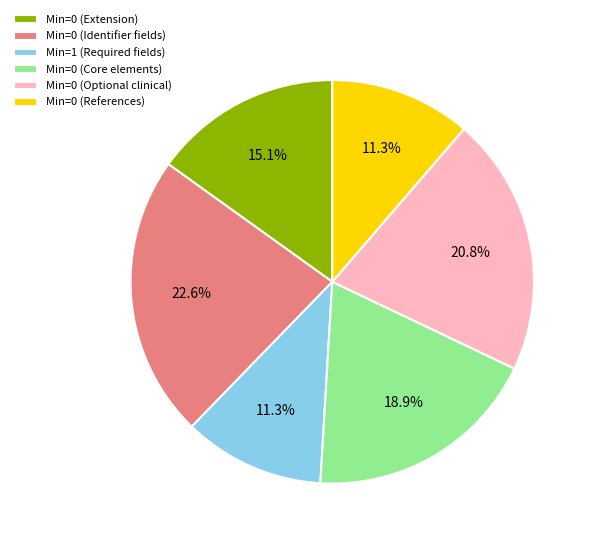

To the nearest percent, what is the average slice percentage?

17%